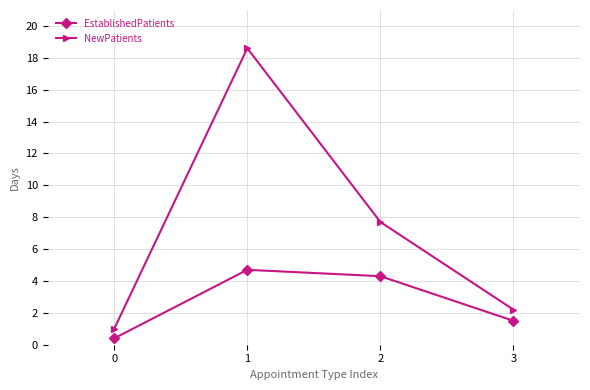

Is it true that EstablishedPatients equals 2.9 at 2?

False